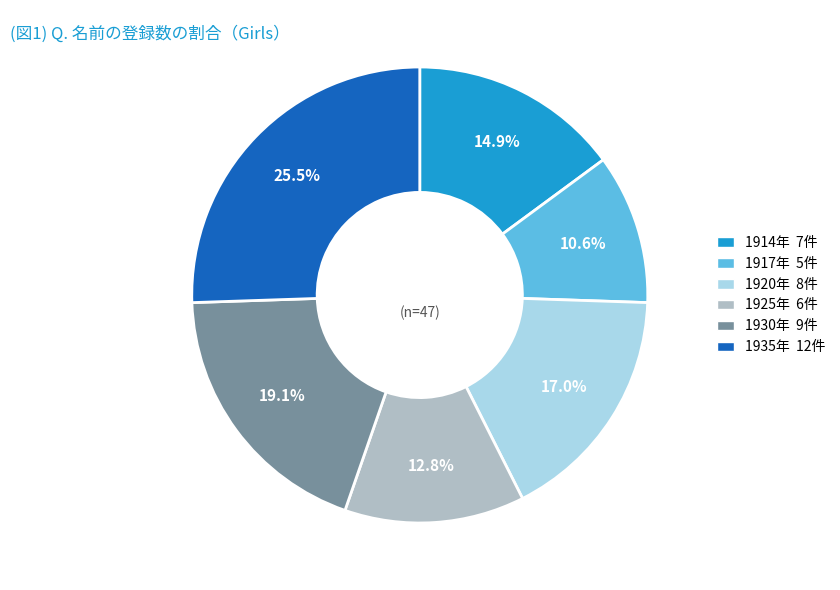

Is there any slice that represents more than half of the pie?

No